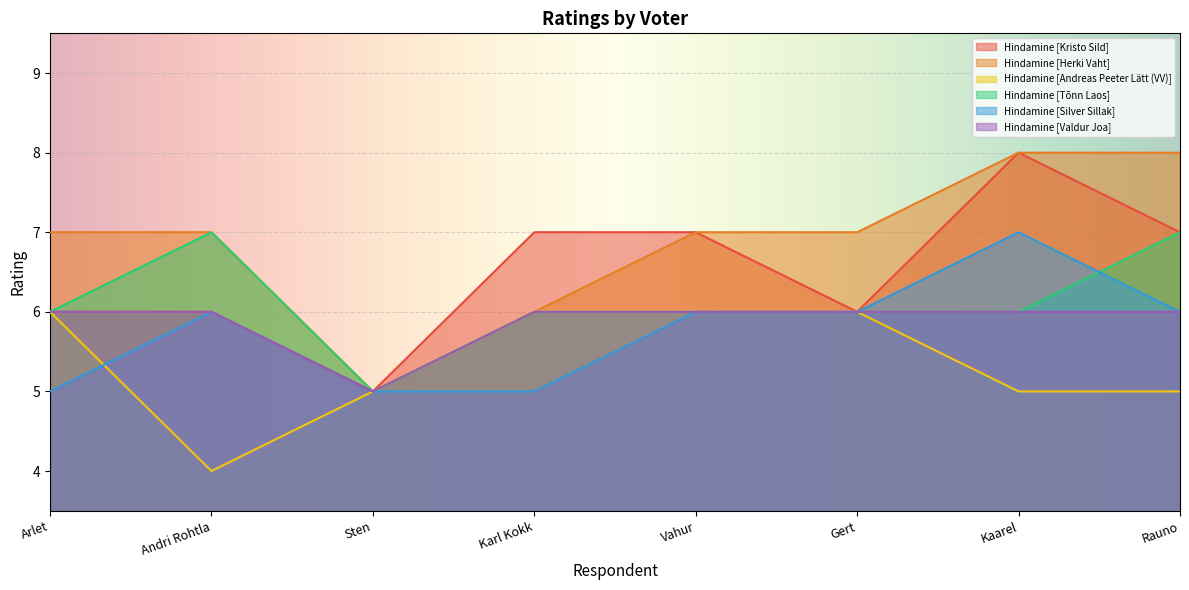

At how many categories does at least one series exceed 4?

8